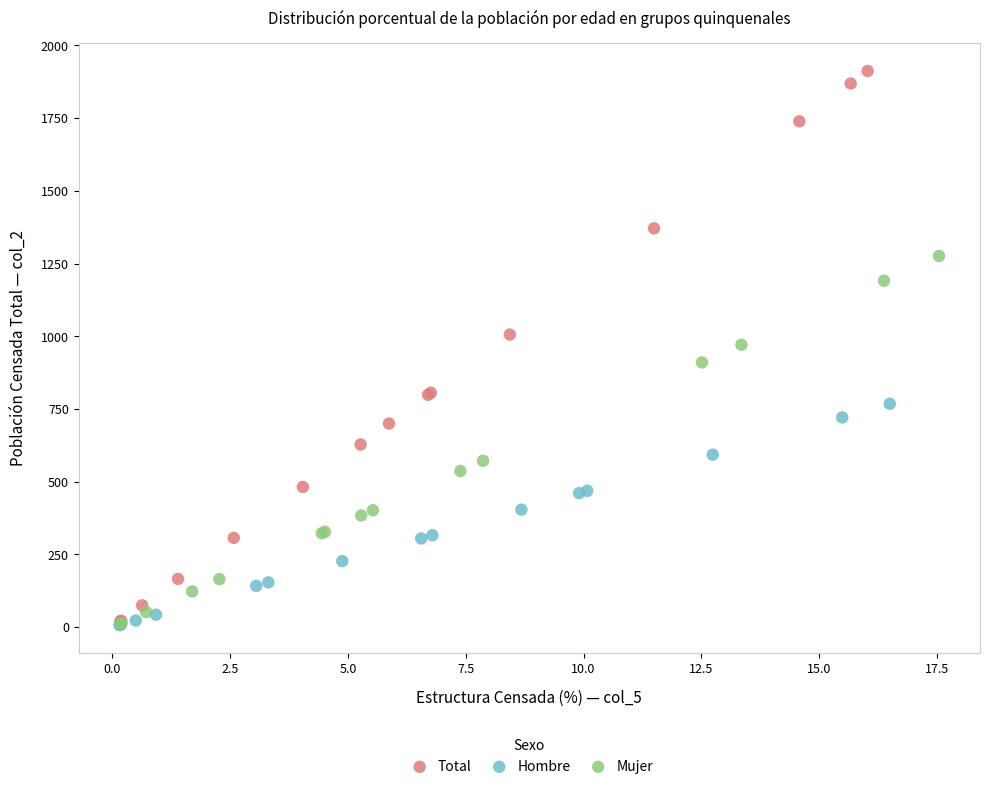

Which series has the widest spread of Y values?

Total